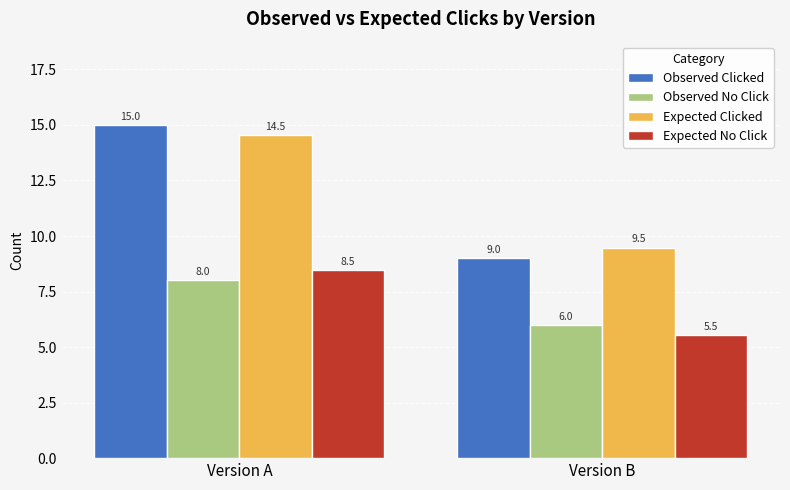

How many categories are shown in the chart?

2